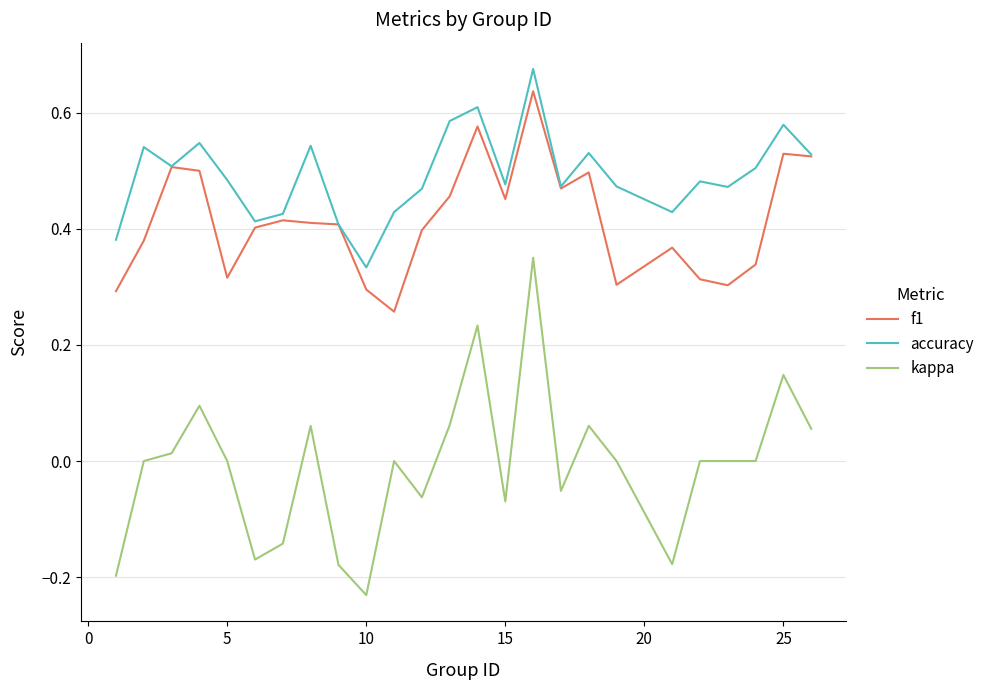

Rank the series by their average value, from lowest to highest.

kappa, f1, accuracy